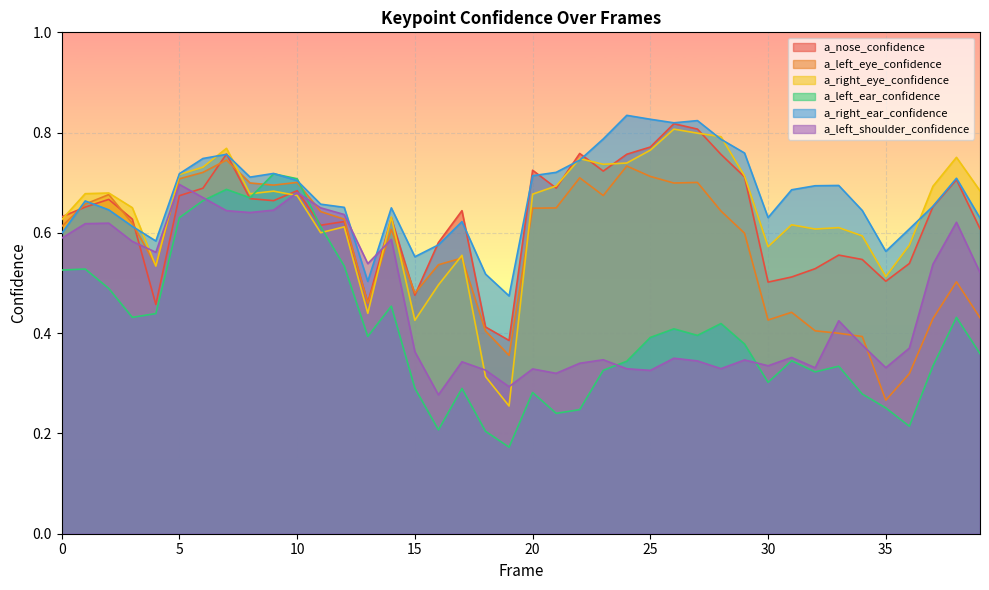

Which has a higher value, 17 or 16?

17